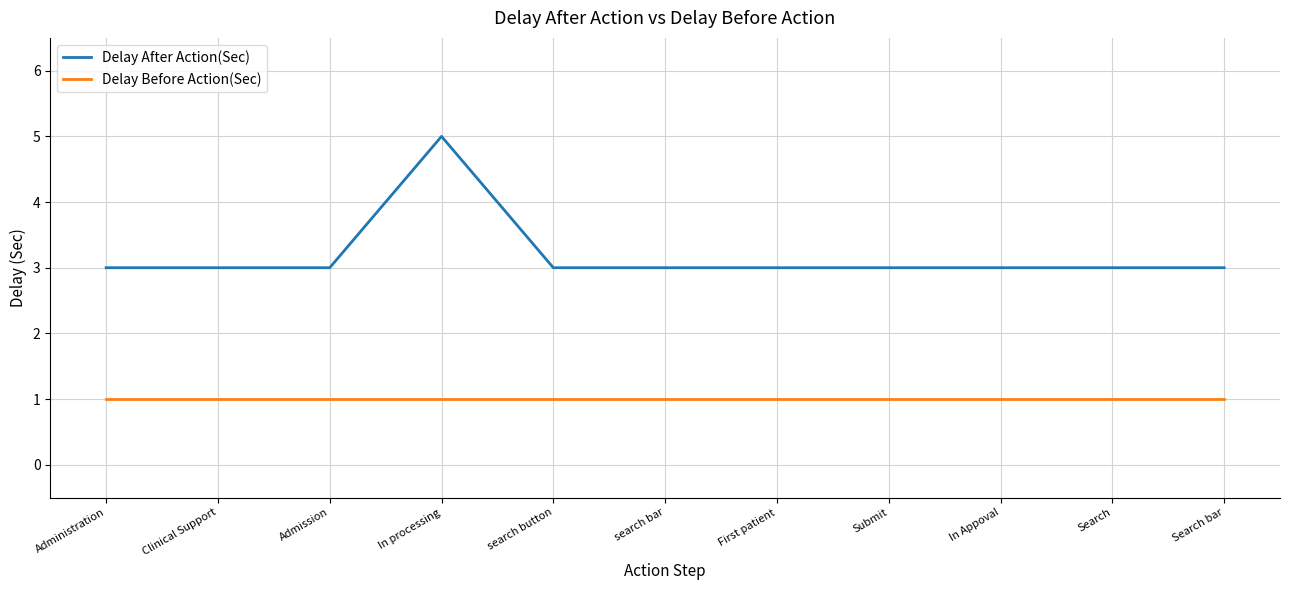

In Delay After Action(Sec), how many points are higher than both neighbors (excluding endpoints)?

1